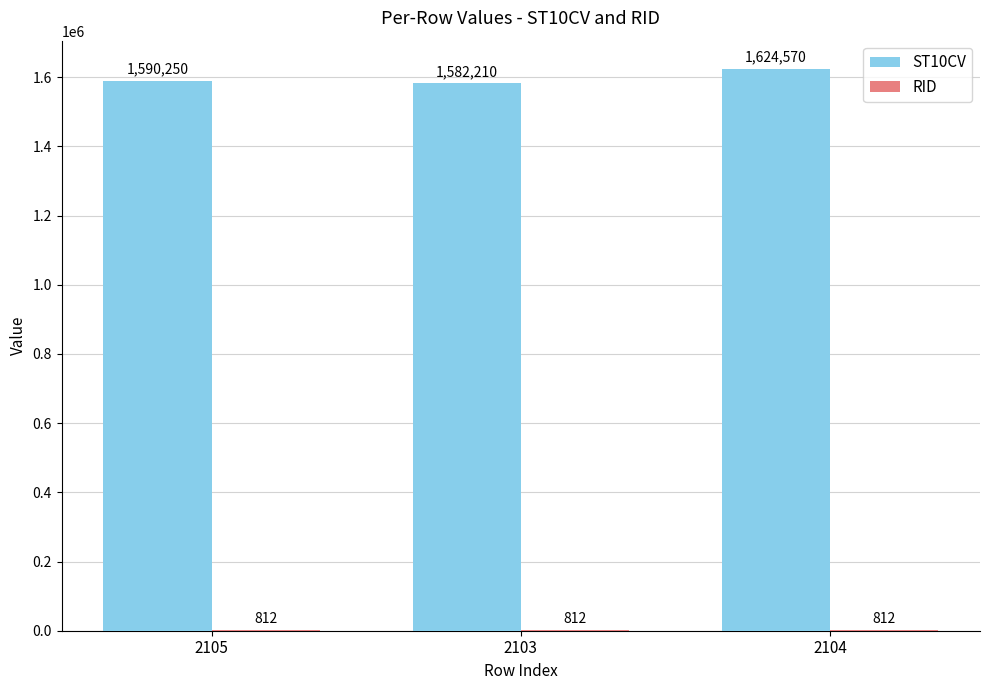

Between 2105 and 2104, which series saw the biggest shift?

ST10CV